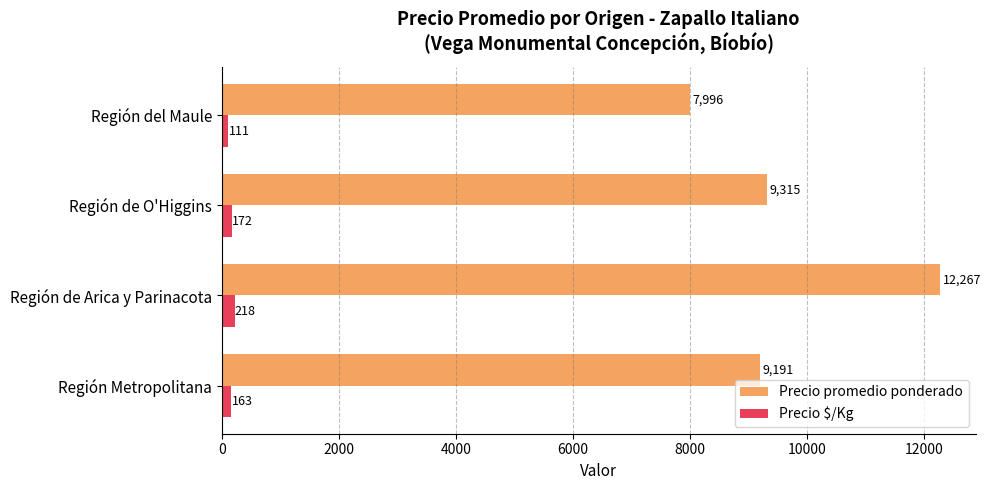

What is the sum of the Precio $/Kg values at Región de Arica y Parinacota and Región del Maule?

329